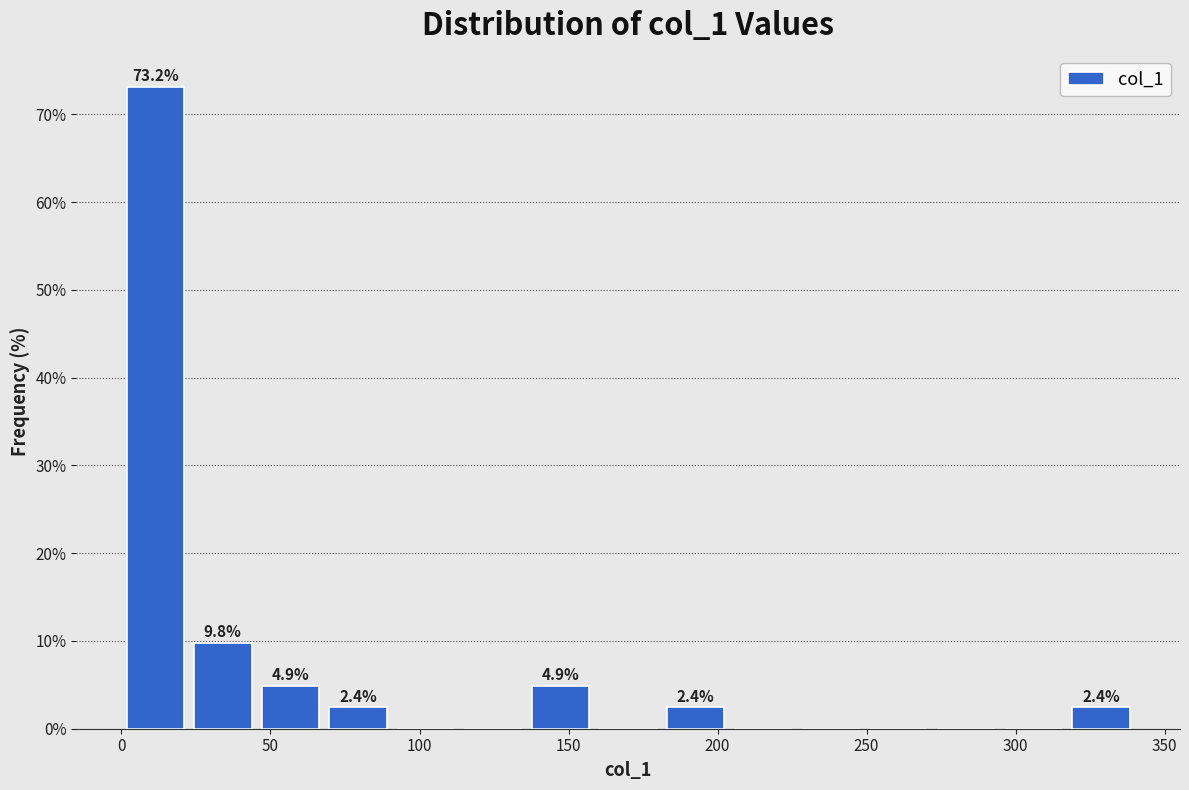

Over which range of the x-axis is the bar tallest?

0 to 25